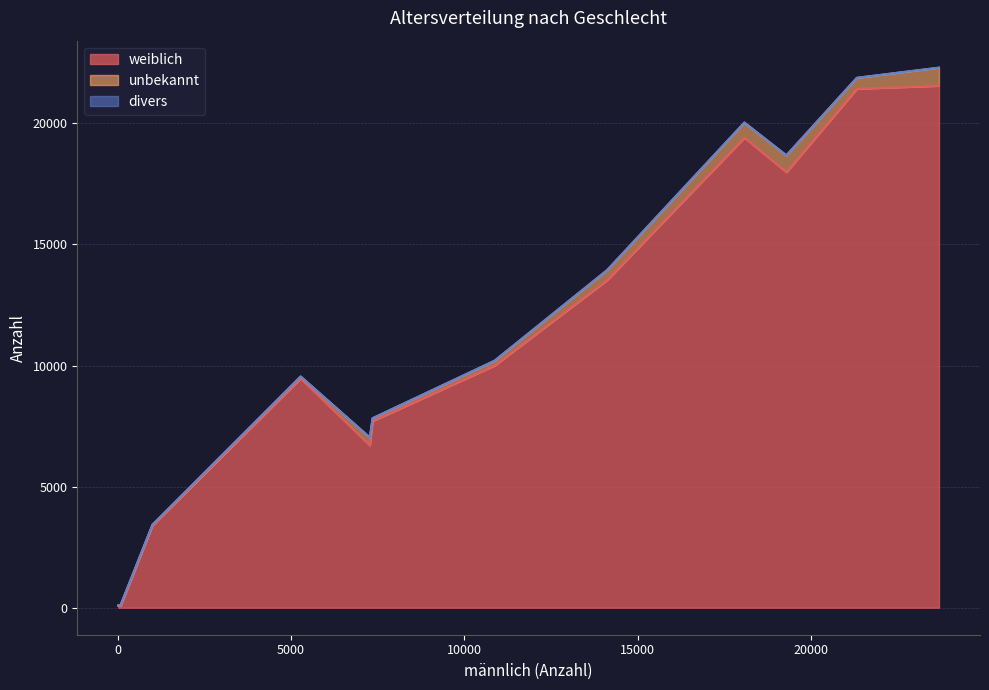

What is the maximum value for weiblich?

21551